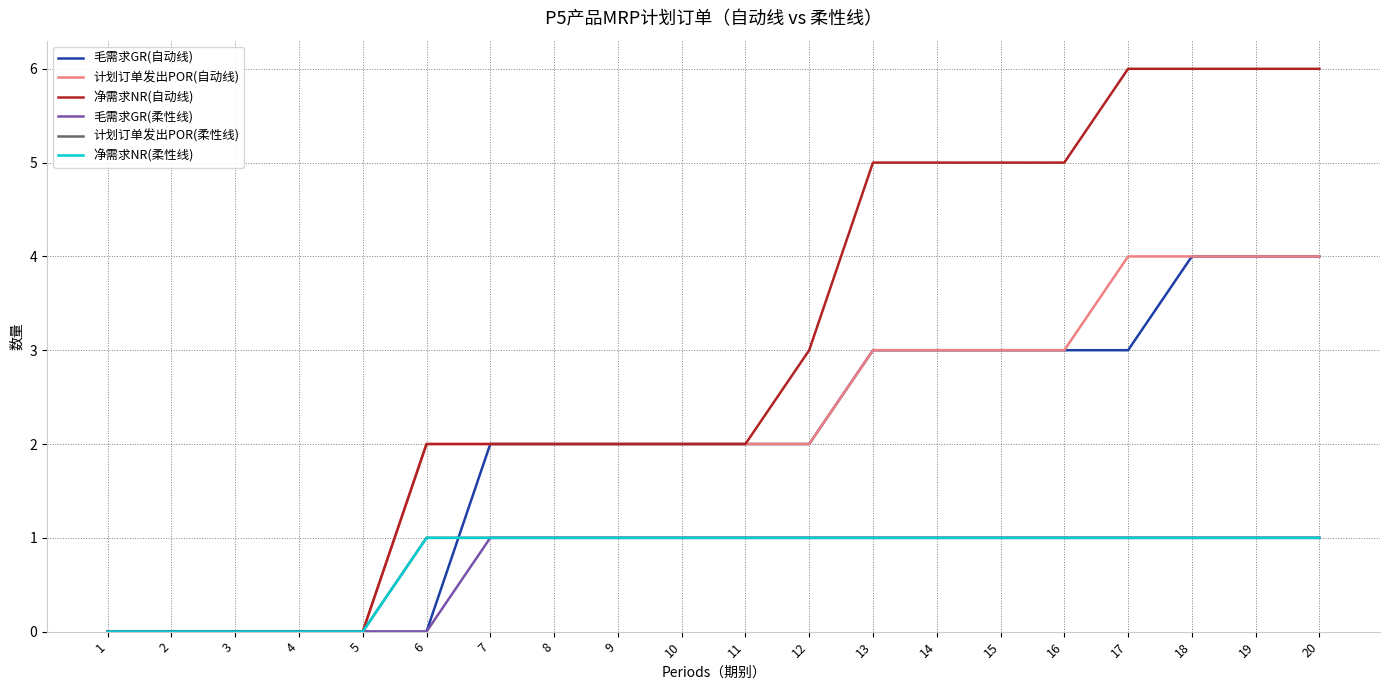

Between 13 and 5, which is larger?

13